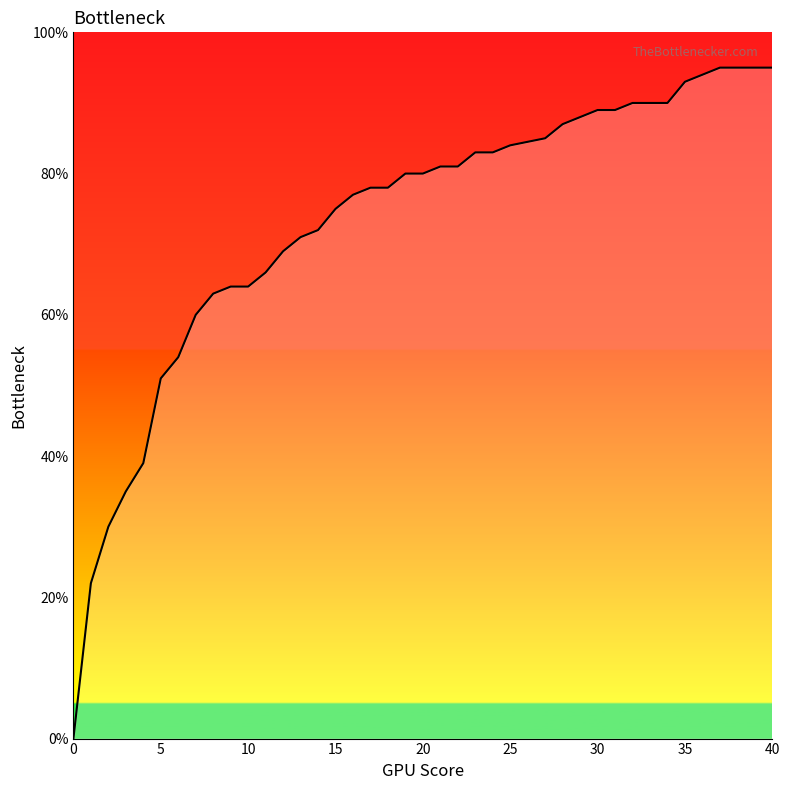

Does the chart have visible grid lines?

No